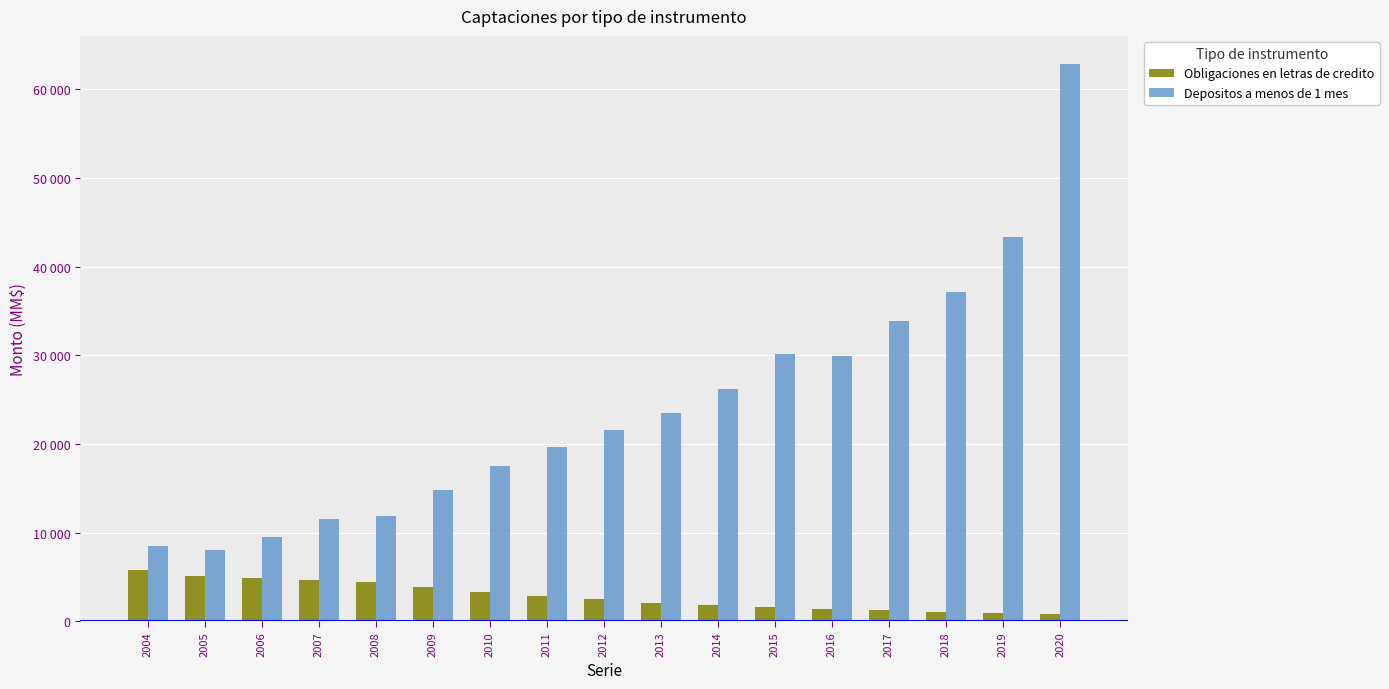

What is the difference between the maximum and minimum values in the Obligaciones en letras de credito series?

5013